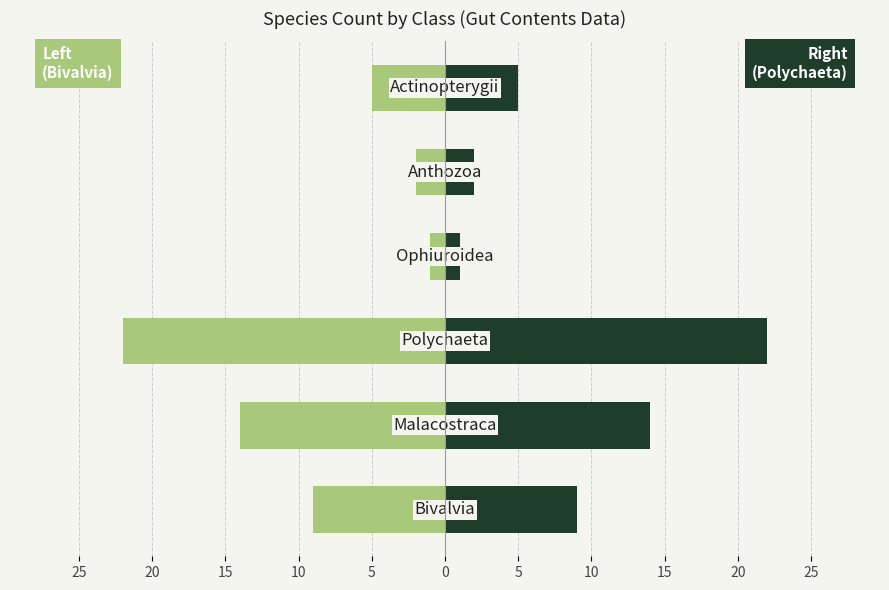

What is the sum of all Polychaeta / Right values?

53